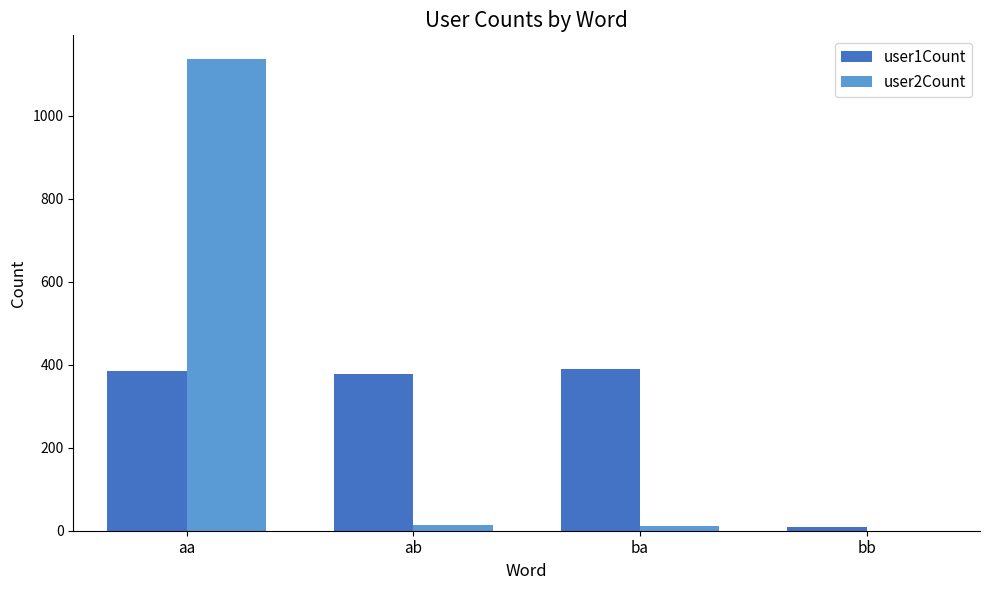

Is it true that user1Count equals 389 at ba?

True